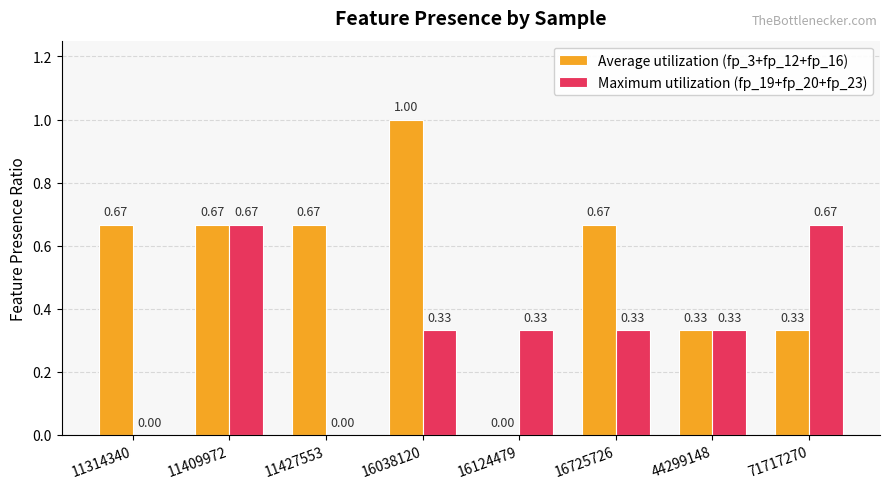

Which series changed the most between 16725726 and 44299148?

Average utilization (fp_3+fp_12+fp_16)